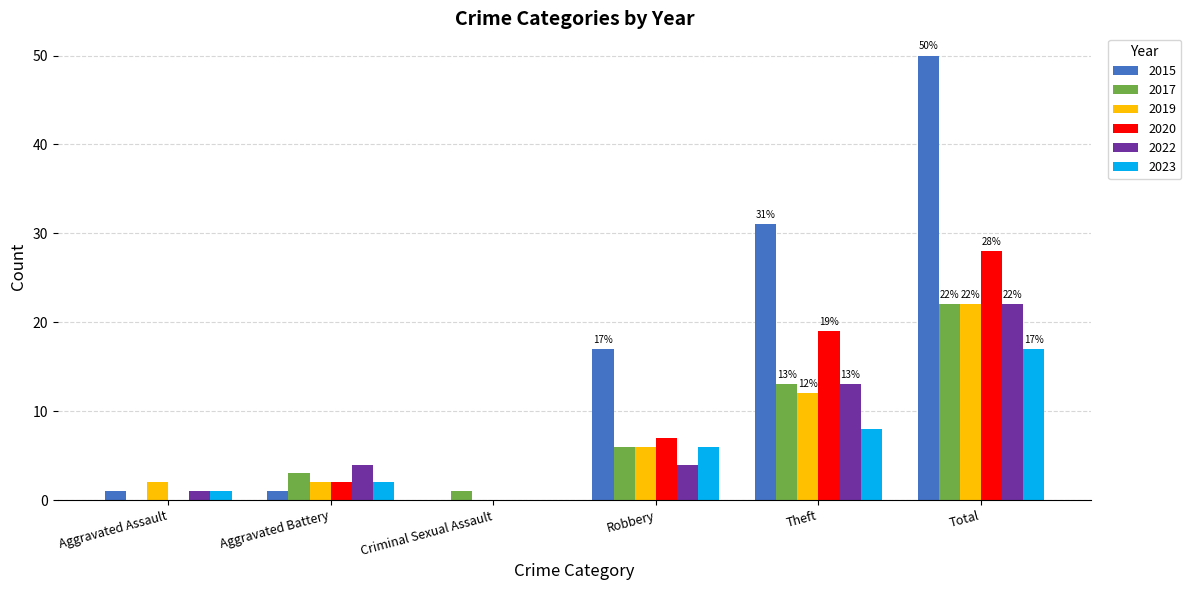

Which series has the largest total across all categories?

2015